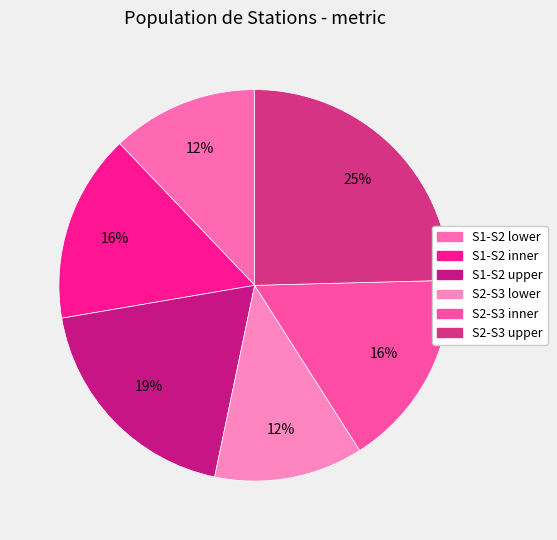

To the nearest percent, what portion does S1-S2 inner represent?

16%